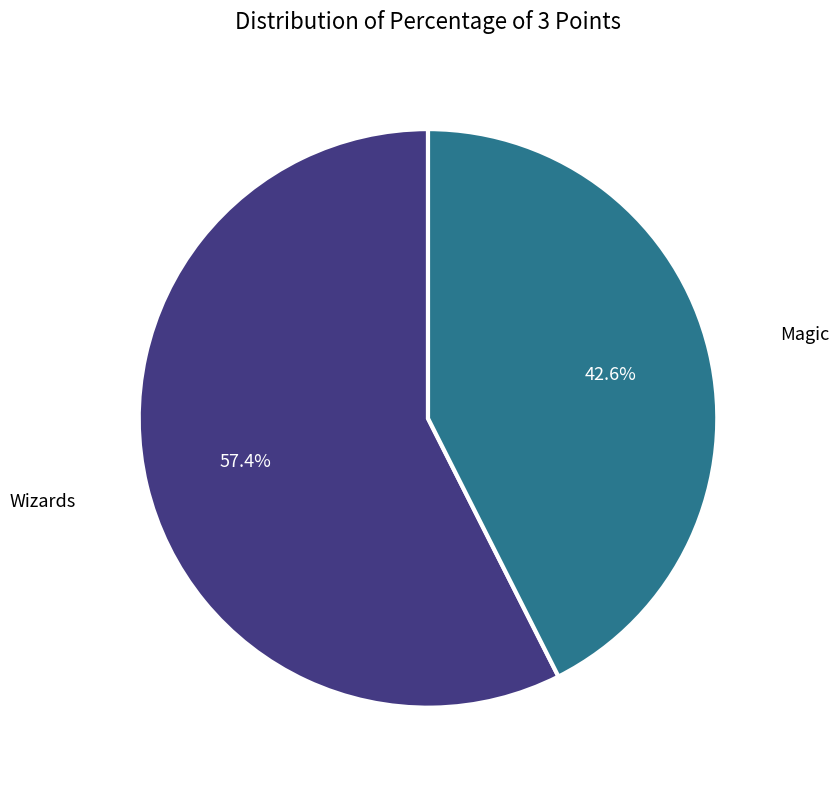

Does any single category account for the majority?

Yes